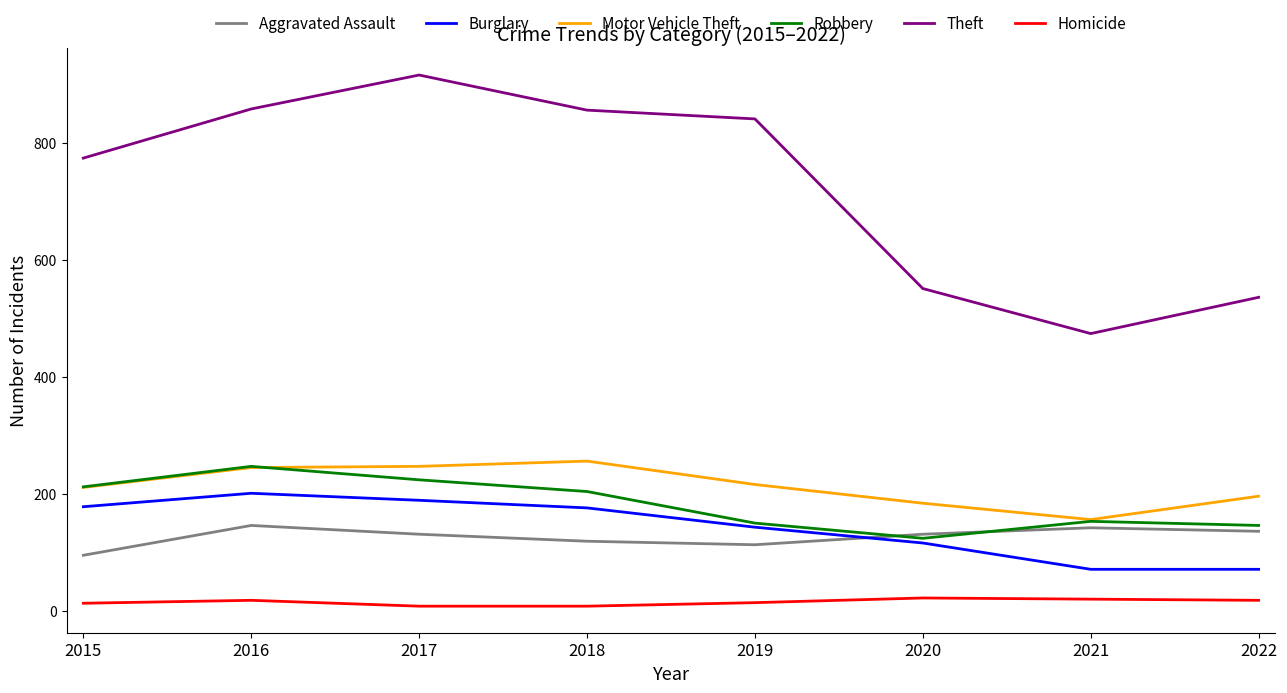

True or false: Homicide and Motor Vehicle Theft cross at least once.

False